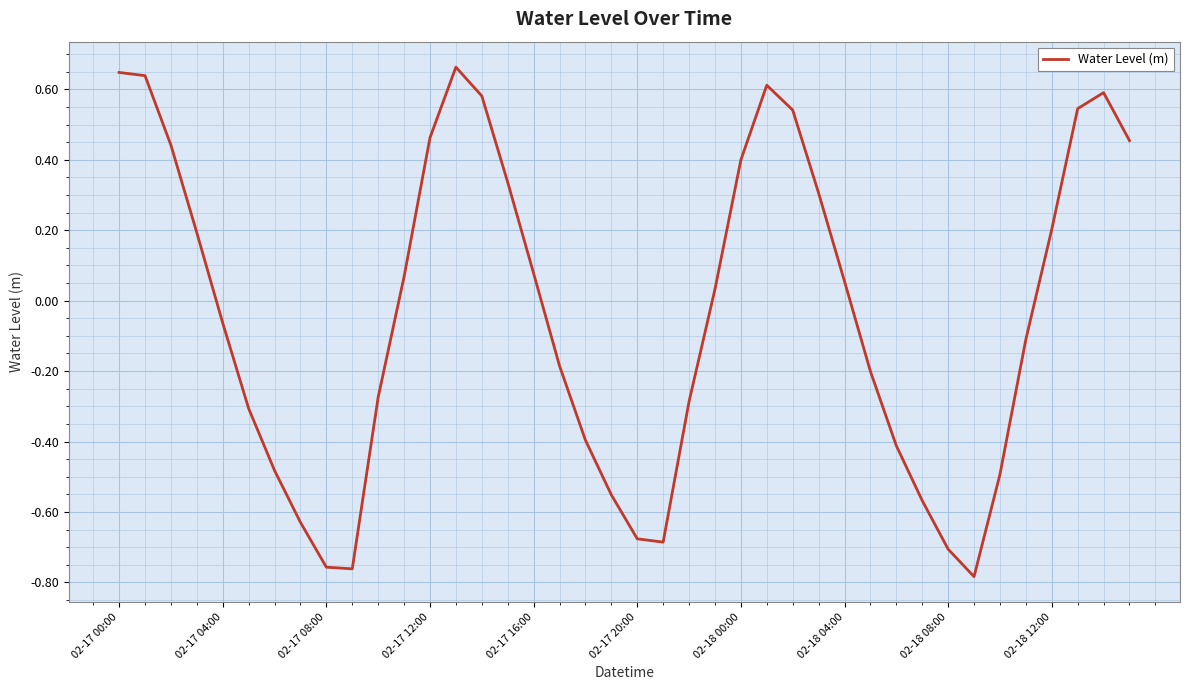

What is the difference between the maximum and minimum values?

1.4